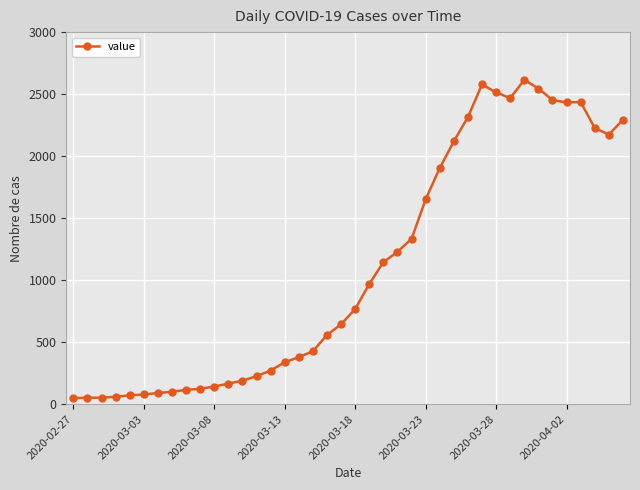

What is the value of the 8th point from the left?

100